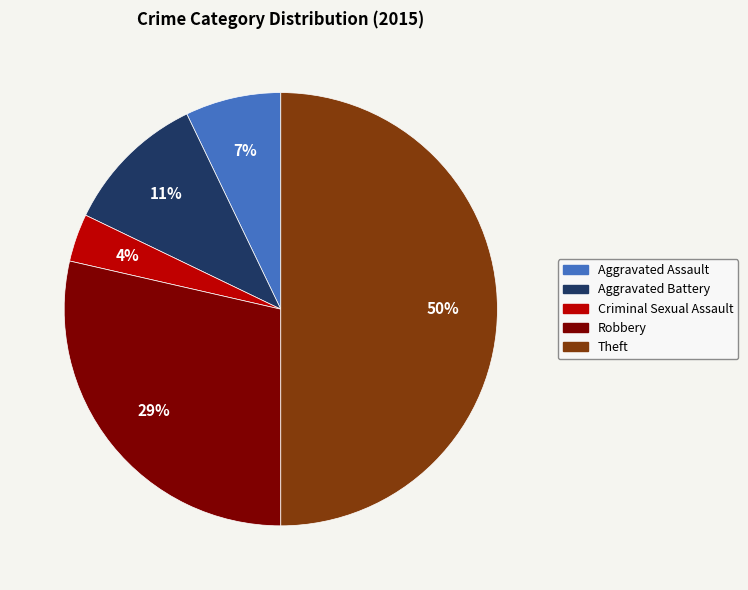

Does Aggravated Battery account for over 50% of the chart?

No